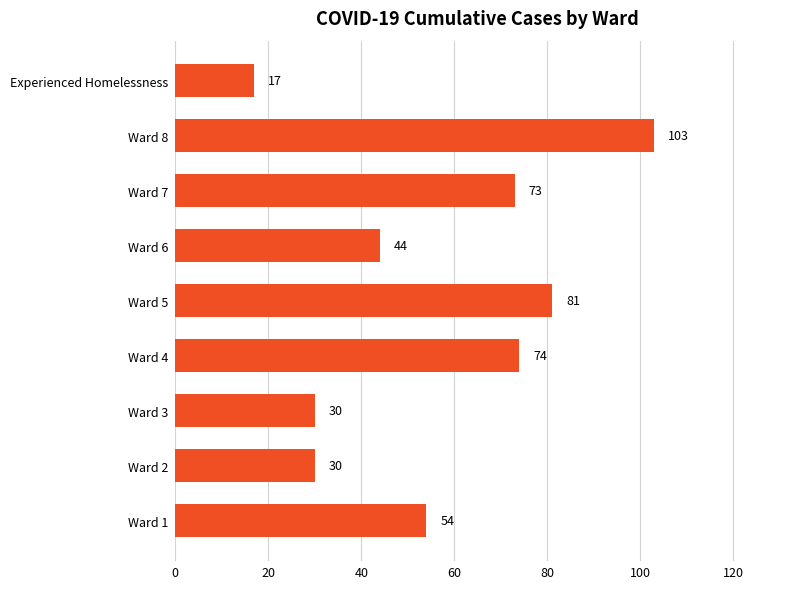

Reading bottom to top, list all the values displayed in this chart.

54	30	30	74	81	44	73	103	17